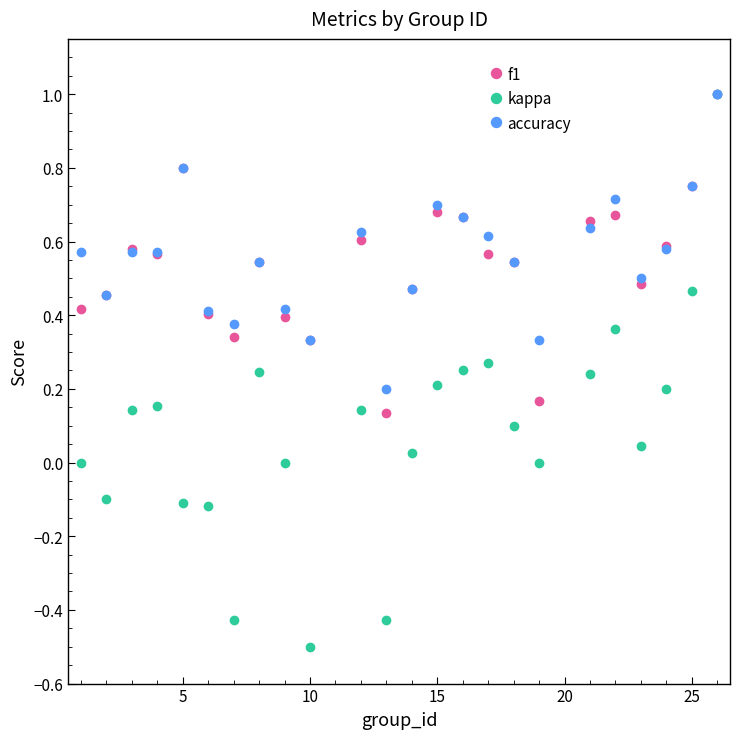

Which series has the widest spread of values?

kappa